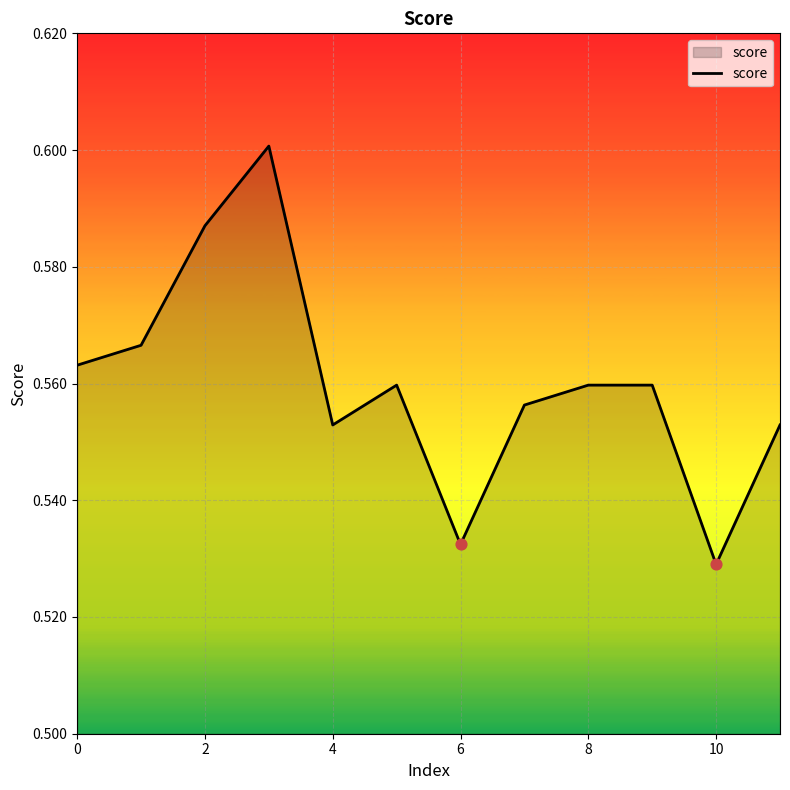

How many lines are shown in the chart?

1